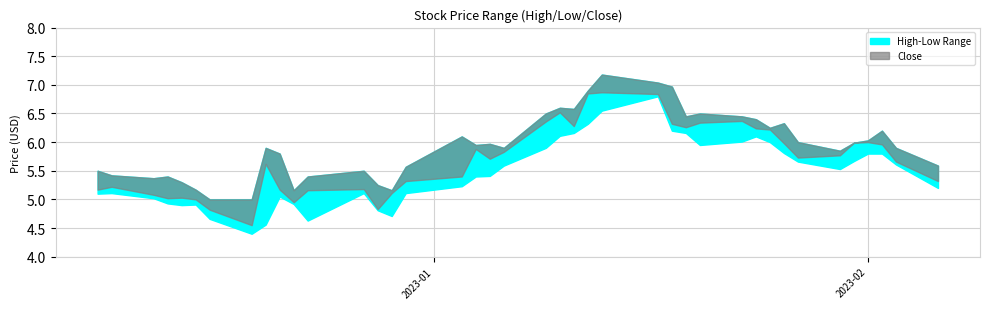

At which category is the sum across all series the highest?

25